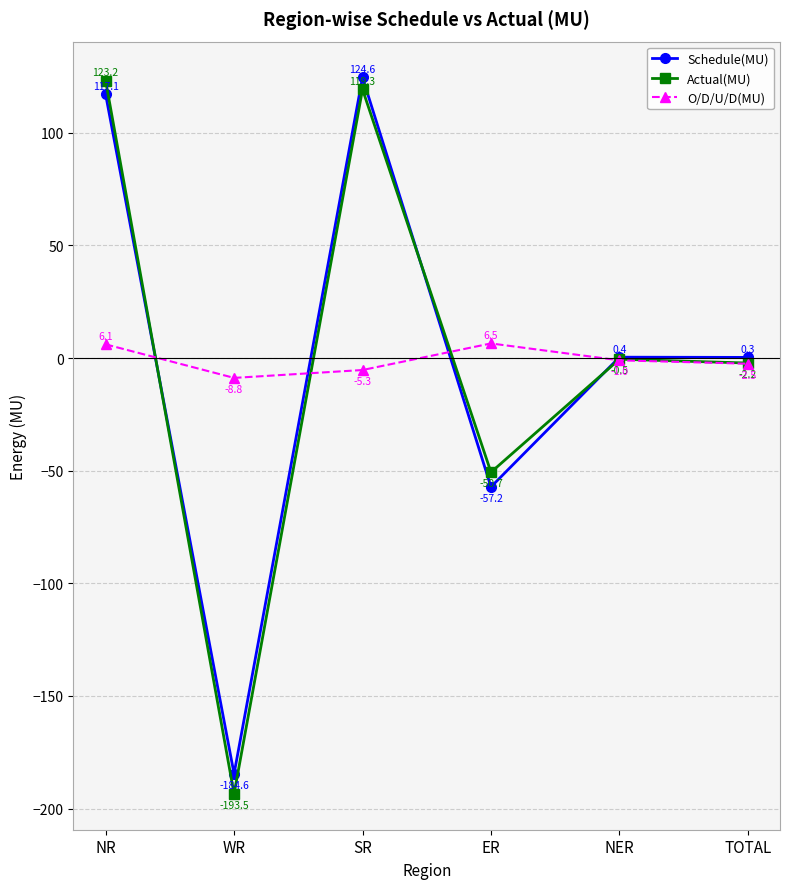

True or false: Schedule(MU) has a value of 0.4 at NER.

True